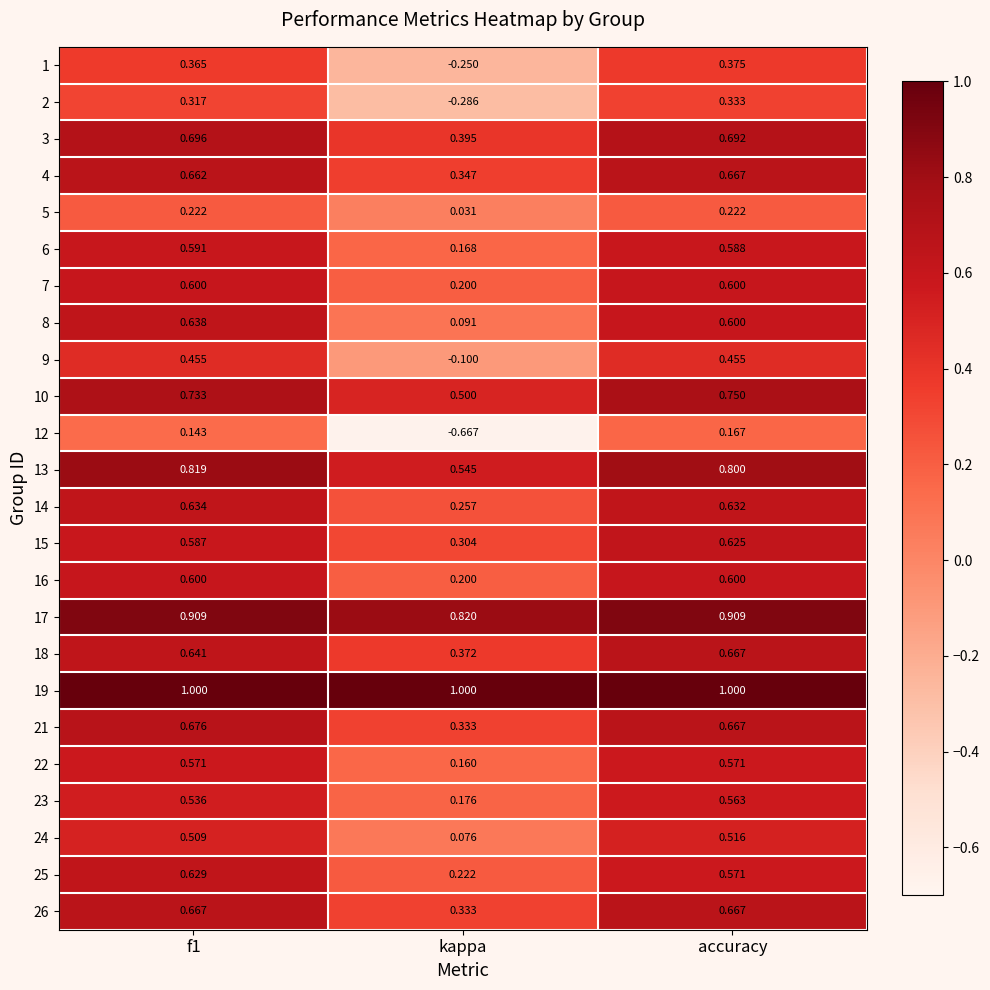

Which category has the highest value in the 4 series?

accuracy